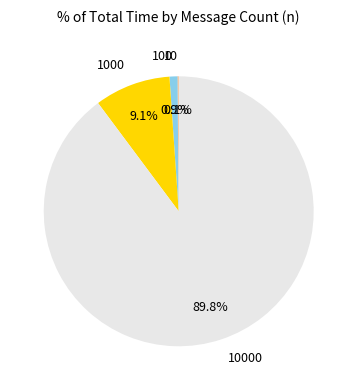

Does any single category account for the majority?

Yes